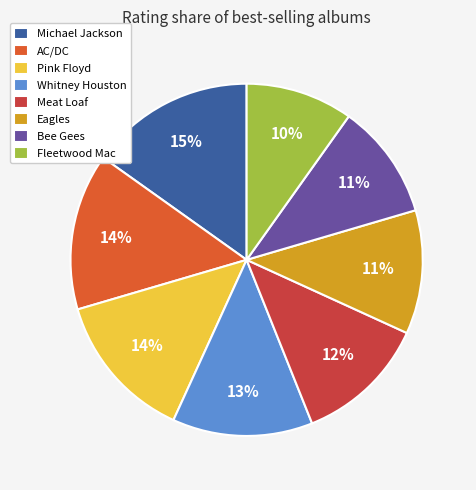

To the nearest percent, what percentage of the pie is Whitney Houston?

13%